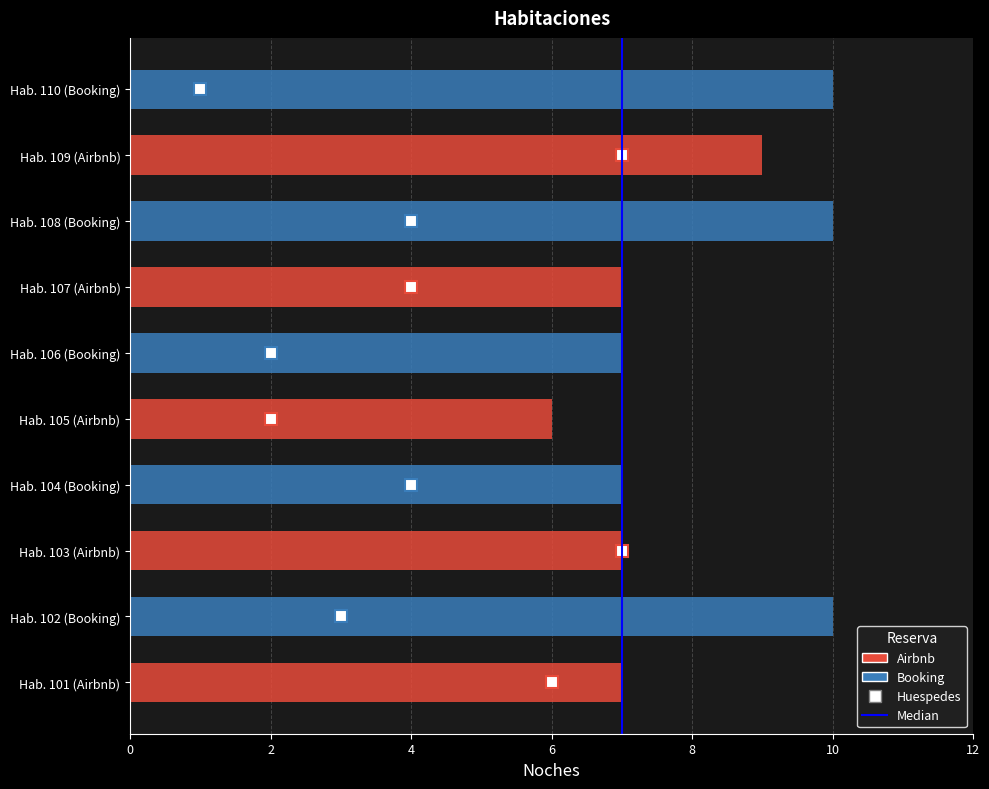

What value does the data have at 2?

1